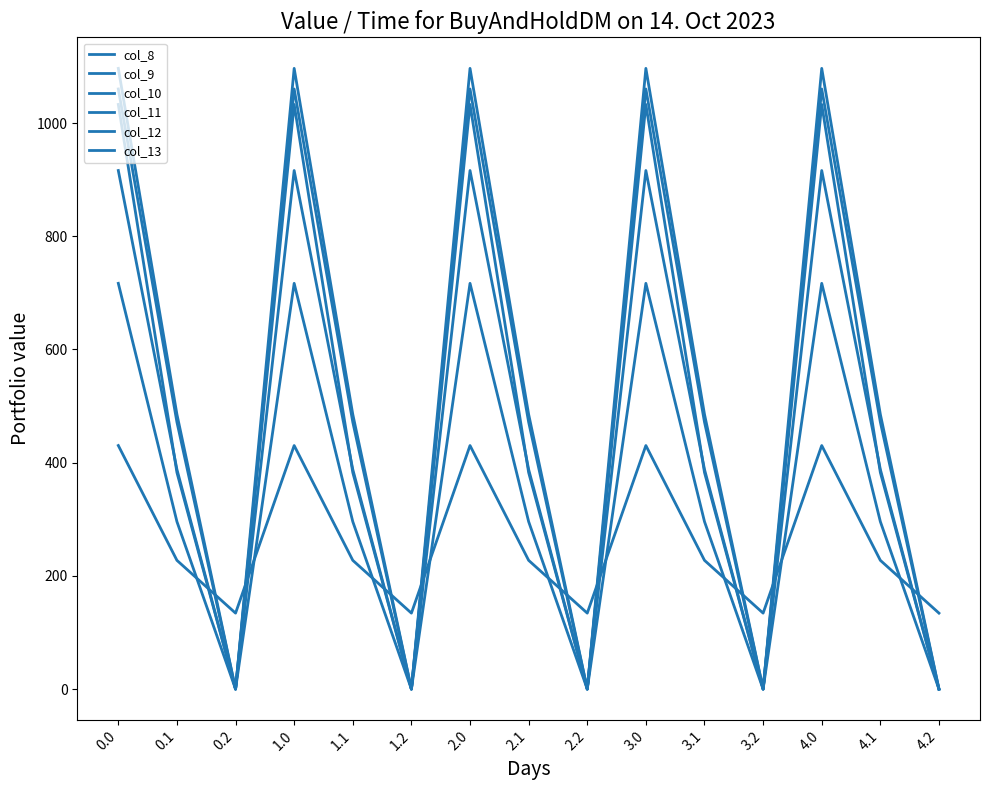

Is this an area chart (filled region under the line)?

No